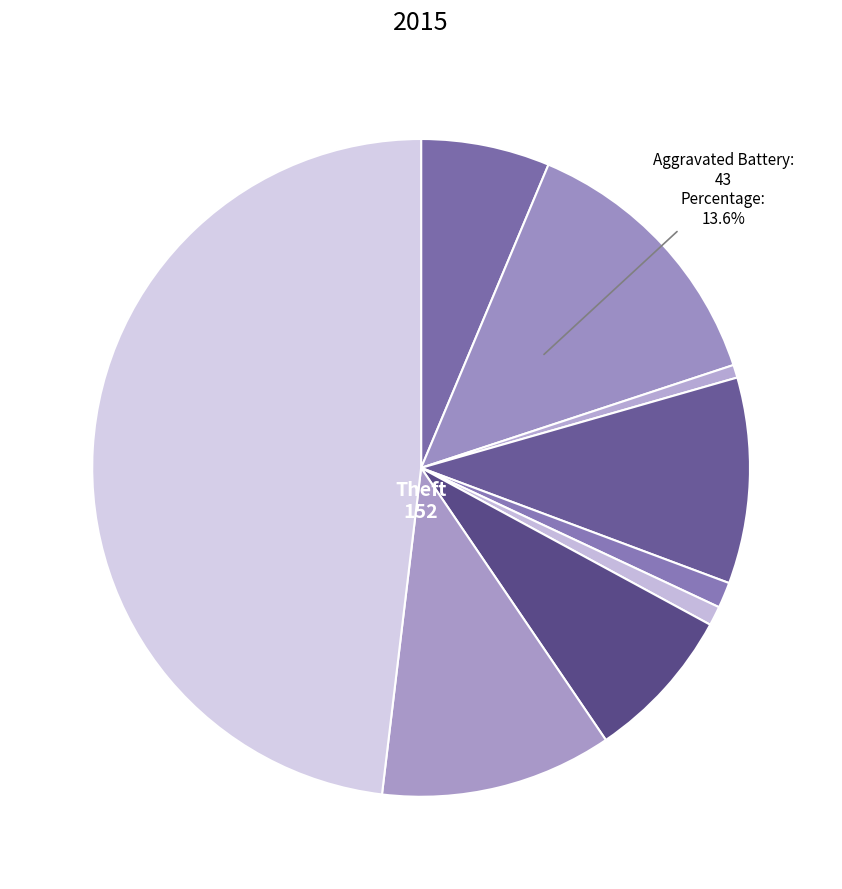

How many segments does this pie chart have?

9